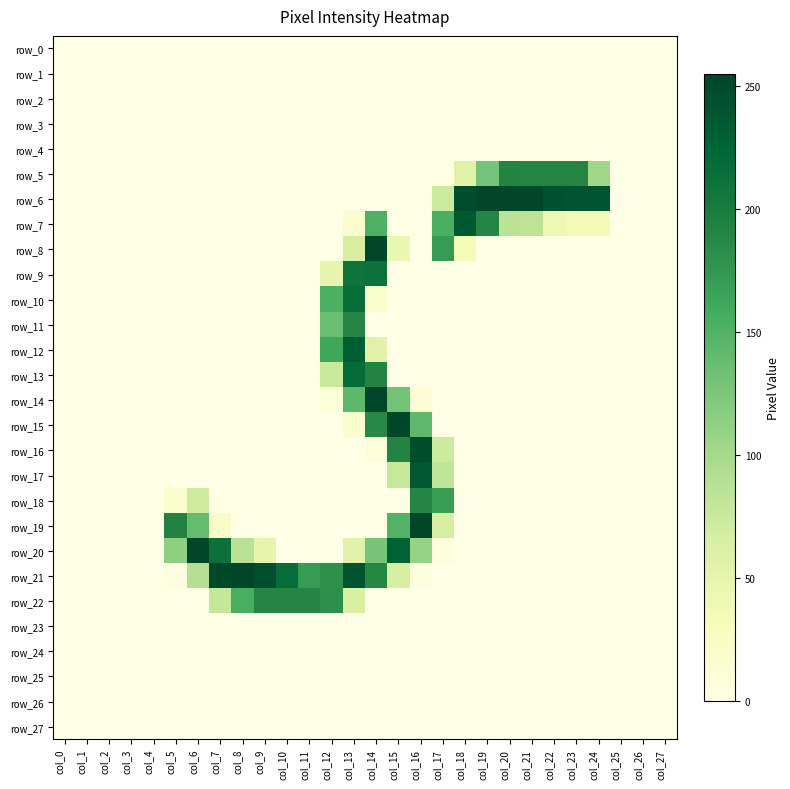

Which series has the widest spread of values?

row_14